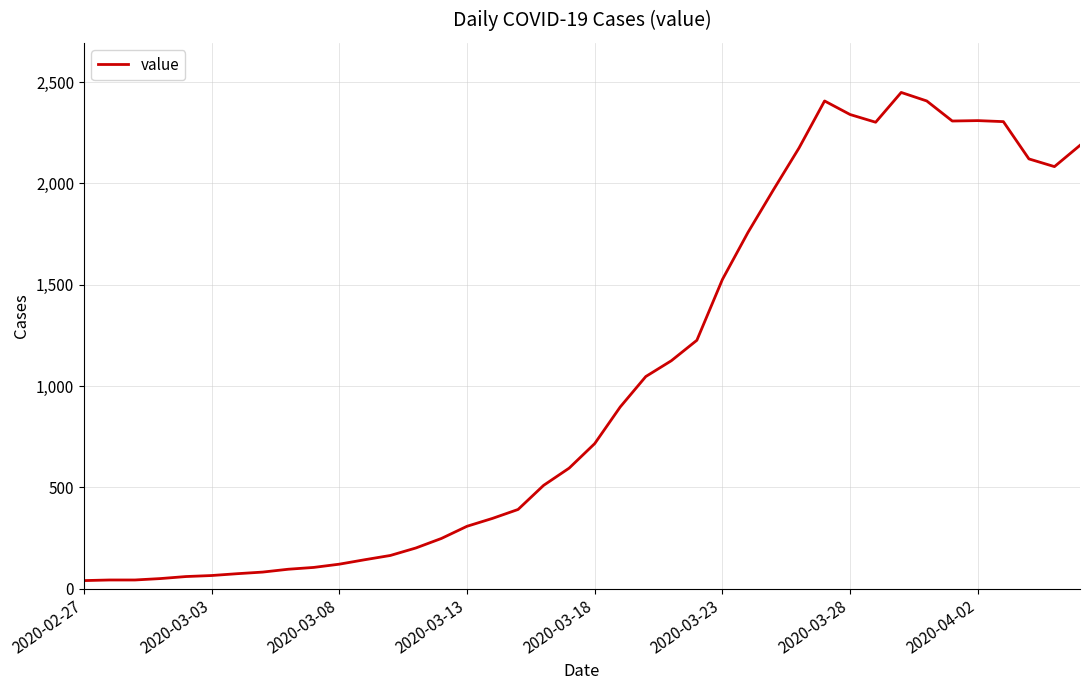

What is the difference between the maximum and minimum values?

2409